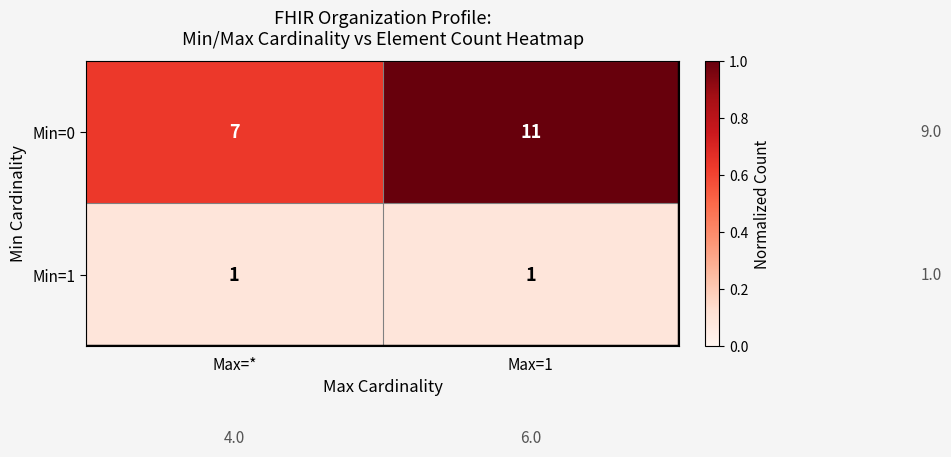

Between Max=* and Max=1, which series saw the biggest shift?

Min=0